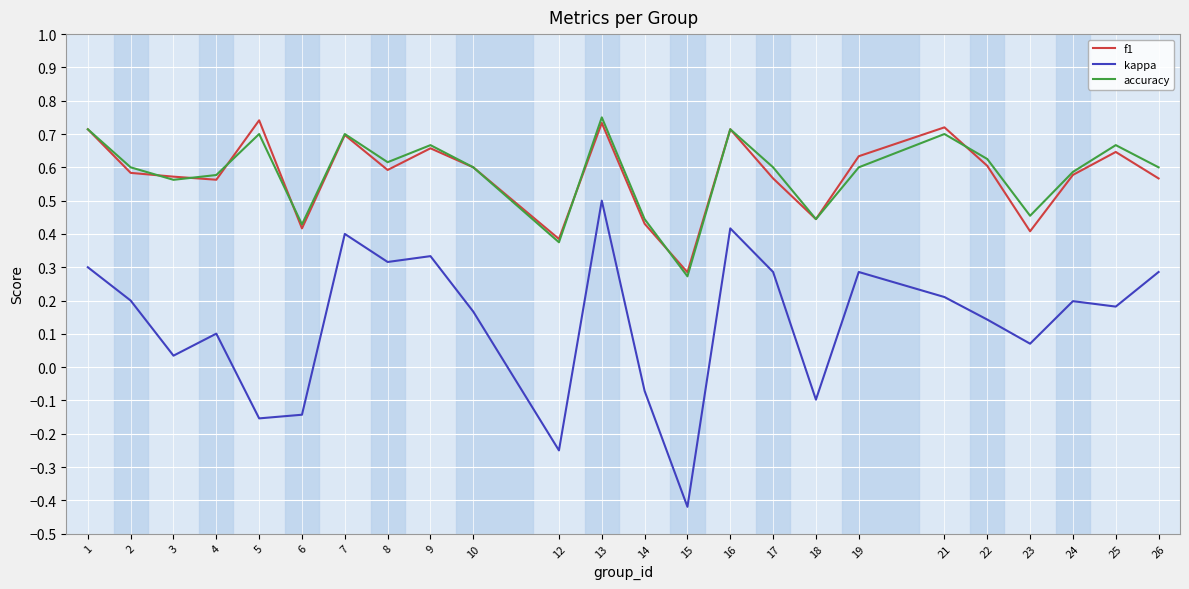

At which category is the sum across all series the highest?

13